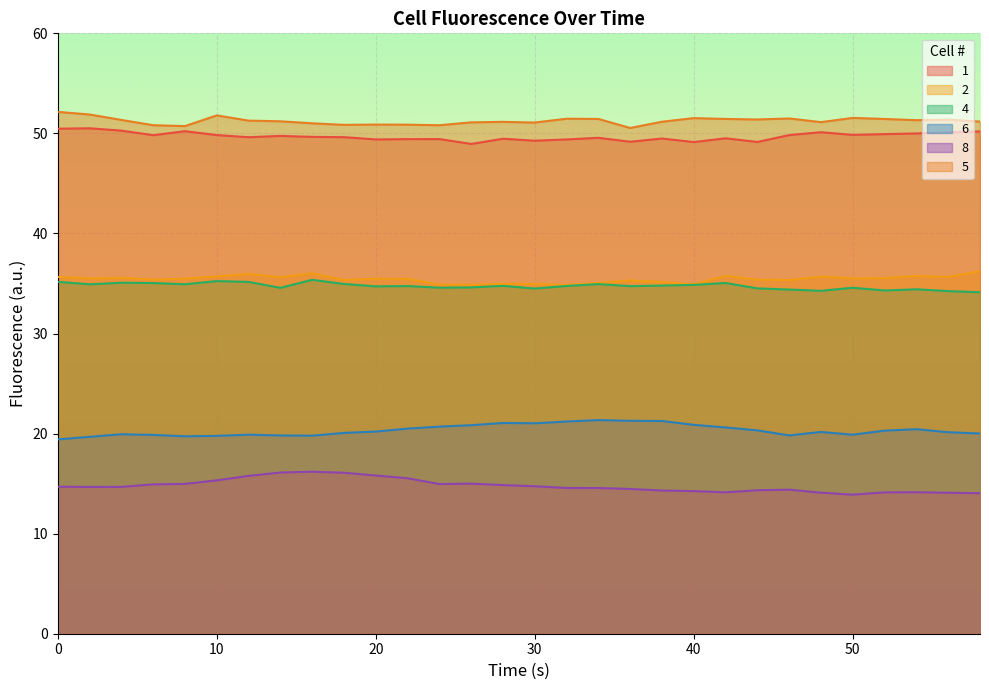

What is the average value of the 6 series?

20.3